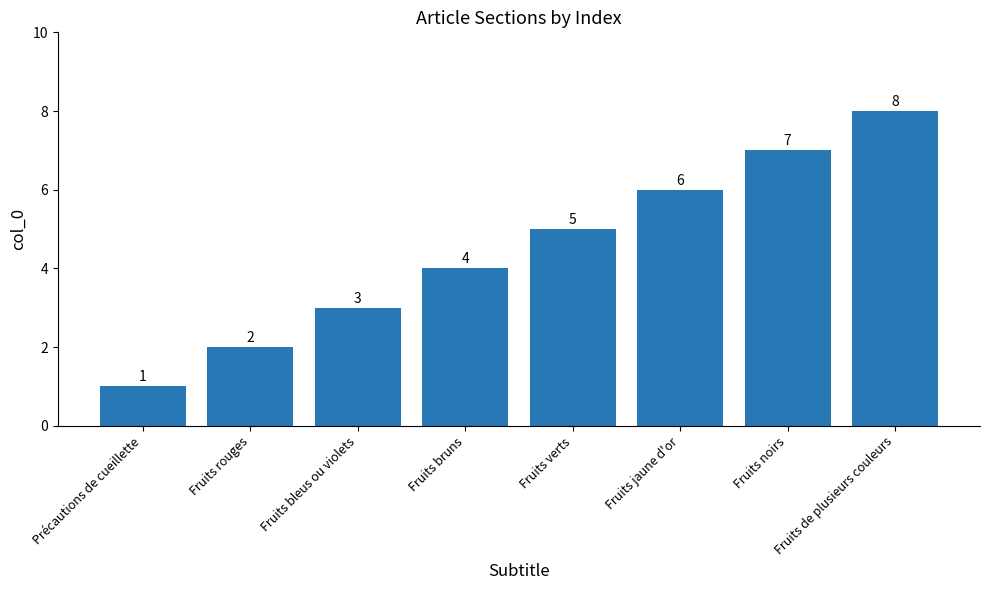

Rank the categories by value from highest to lowest.

Fruits de plusieurs couleurs, Fruits noirs, Fruits jaune d'or, Fruits verts, Fruits bruns, Fruits bleus ou violets, Fruits rouges, Précautions de cueillette